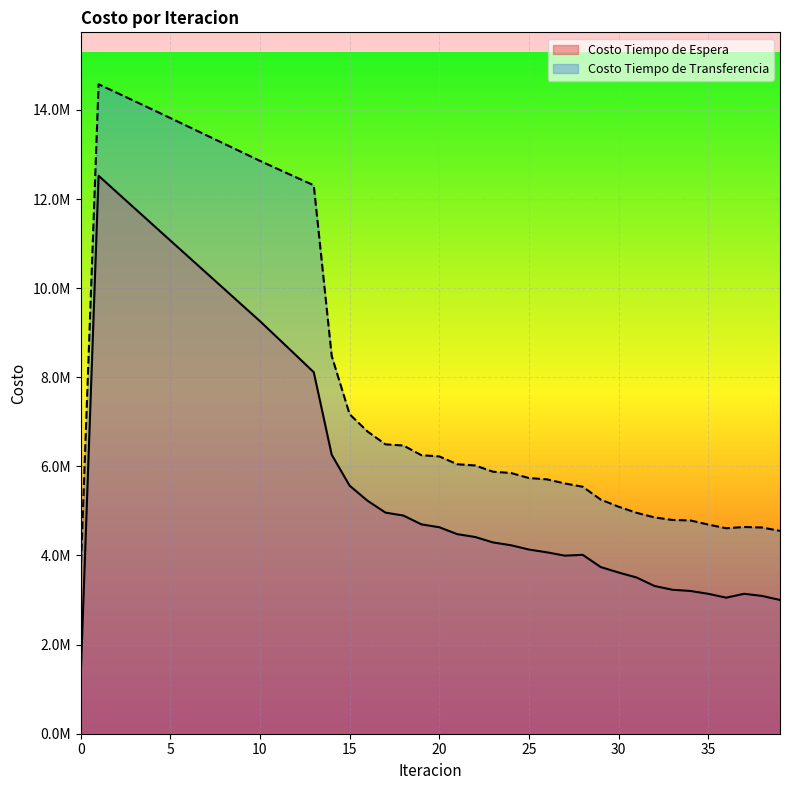

At which category is the sum across all series the highest?

1